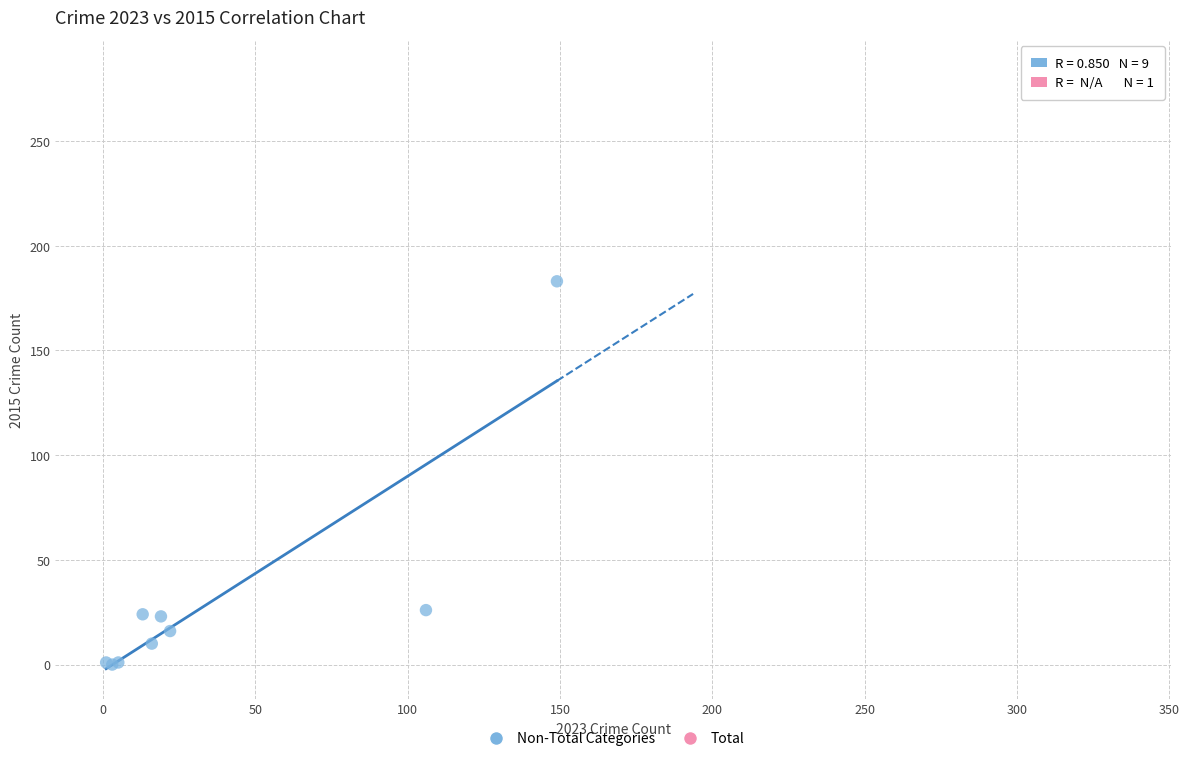

What are all the series names shown in the legend?

Non-Total Categories, Total